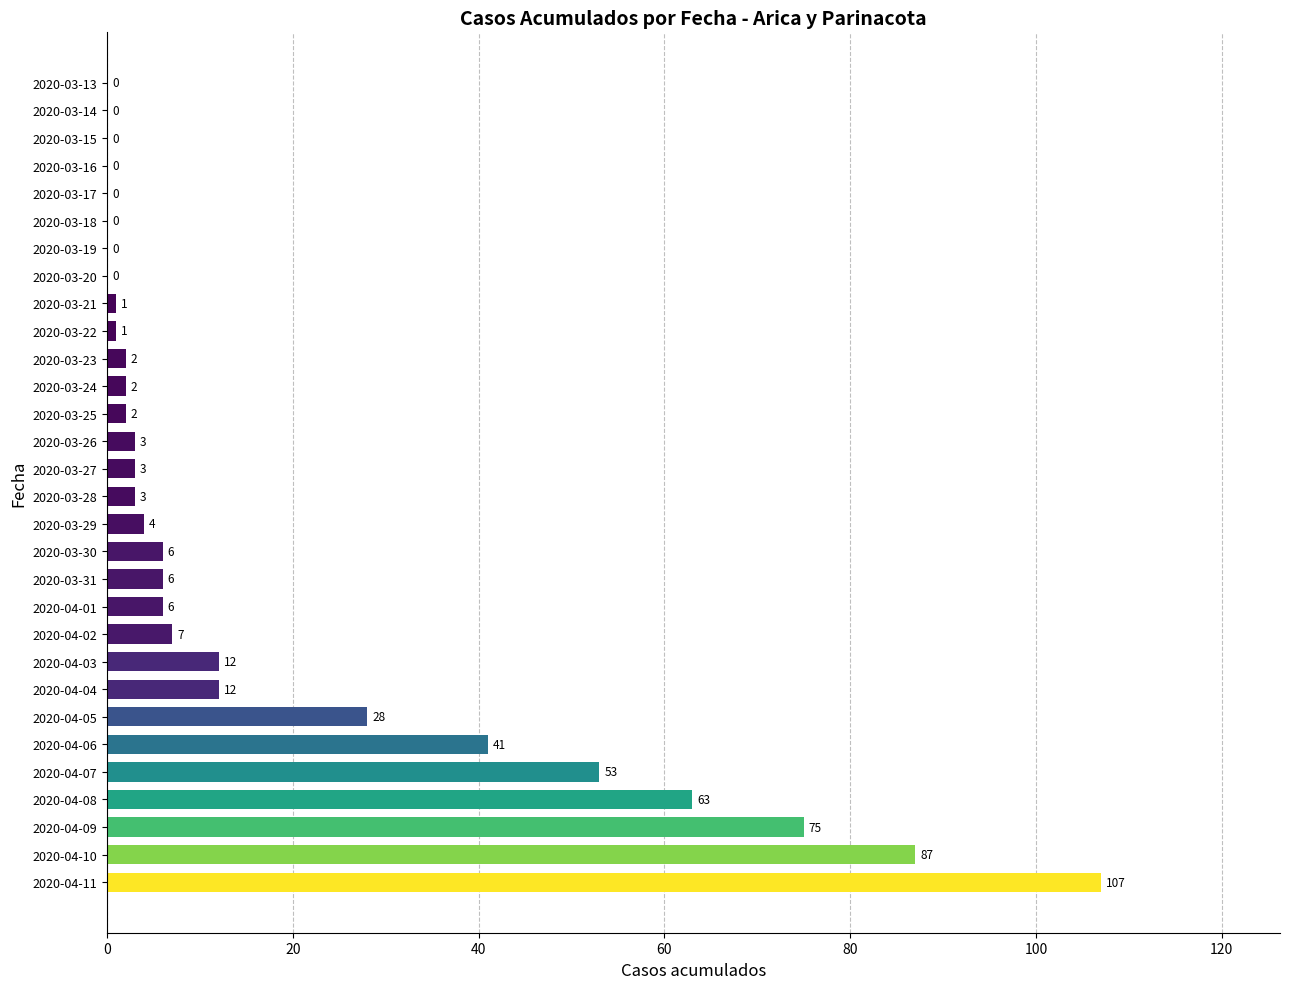

At which category does the chart reach its peak across all series?

2020-04-11